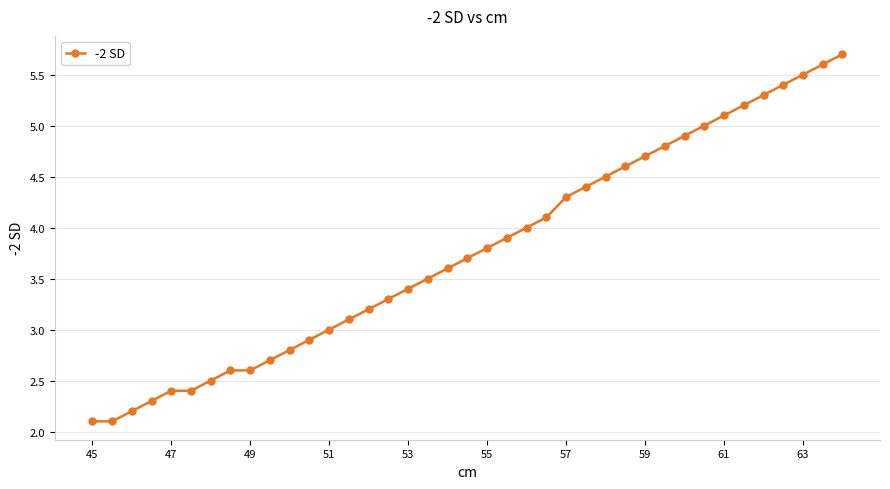

What is the smallest value displayed?

2.1